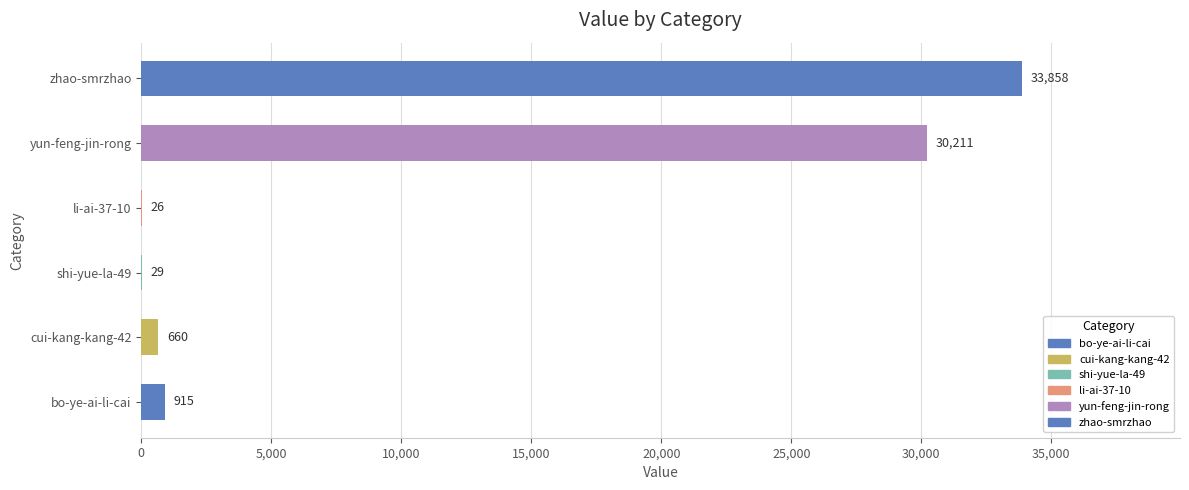

What is the change in value from bo-ye-ai-li-cai to yun-feng-jin-rong?

+29296